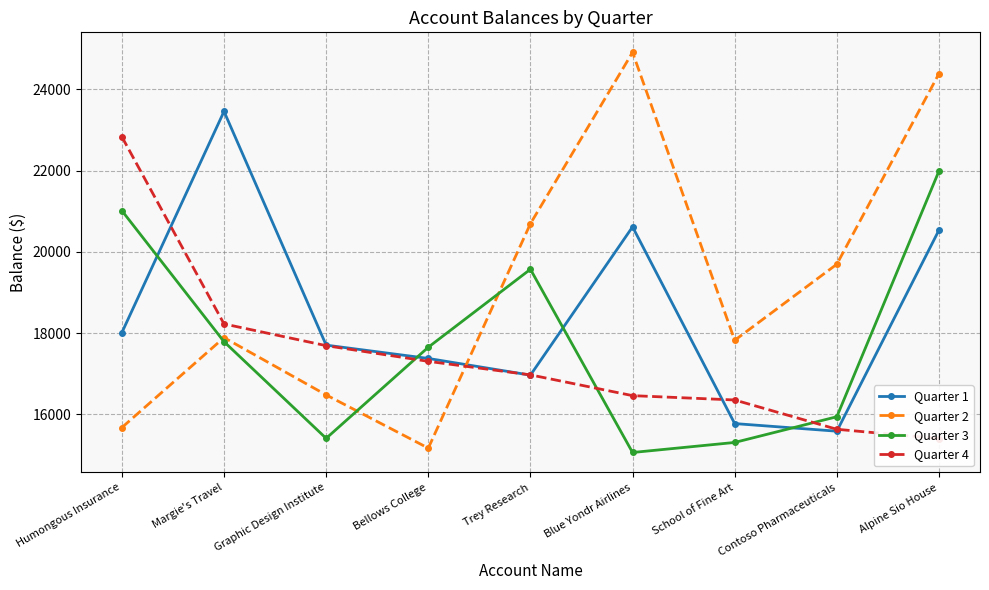

Reading right to left, transcribe all the data shown in this chart.

Quarter 1: 20536.0	15583.1	15771.0	20616.0	16963.7	17375.0	17703.0	23459.5	18012.0
Quarter 2: 24389.0	19696.0	17822.0	24914.1	20694.0	15166.0	16476.8	17888.3	15673.2
Quarter 3: 21990.9	15939.4	15306.0	15058.7	19571.3	17651.0	15407.0	17788.0	21014.2
Quarter 4: 15400.8	15630.4	16352.0	16458.7	16970.5	17303.6	17689.9	18225.3	22834.3